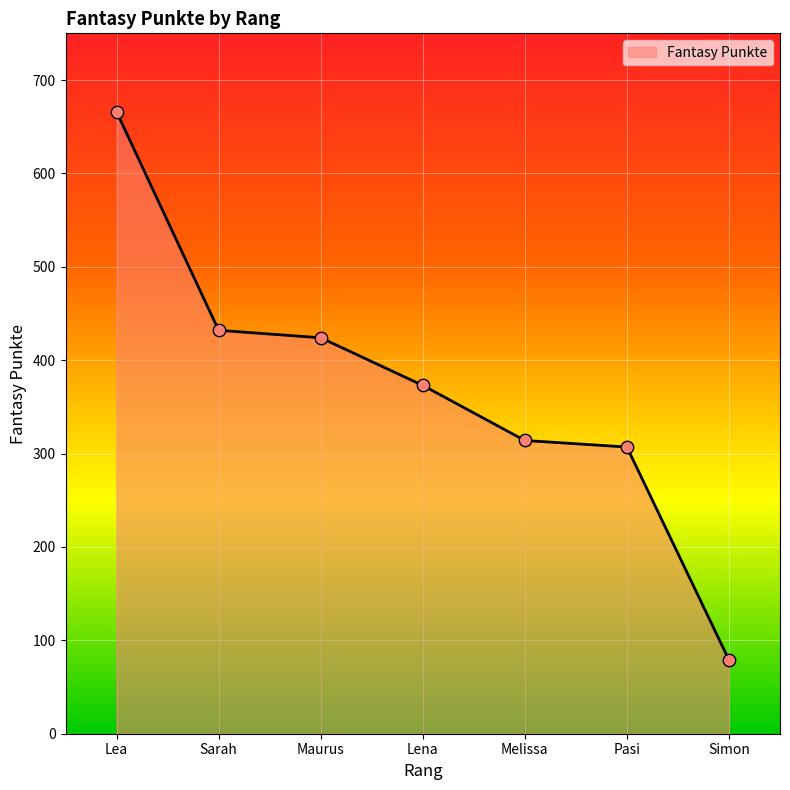

Between Simon and Melissa, which is larger?

Melissa